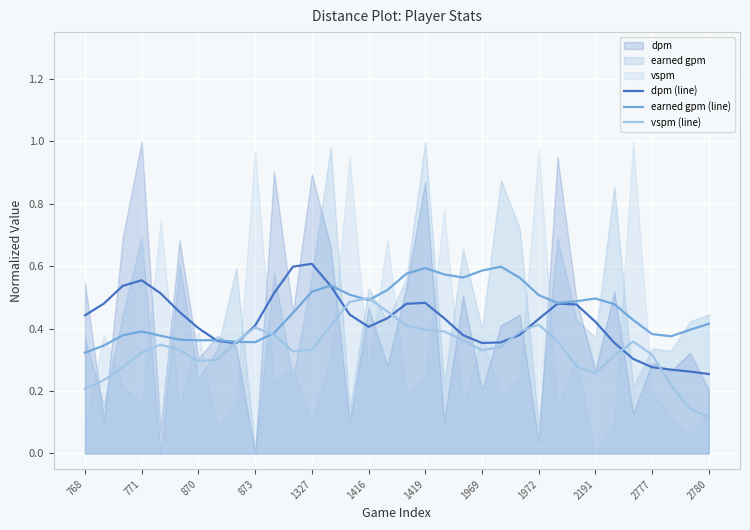

List the series in order of their overall mean, highest first.

earned gpm (line), dpm (line), vspm (line)